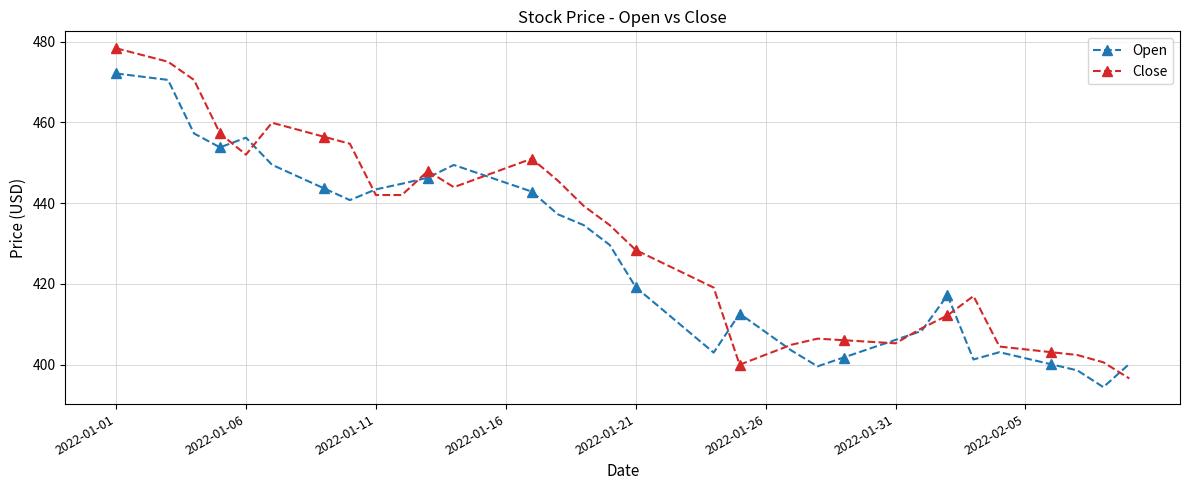

Rank the series by their maximum value, from lowest to highest.

Open, Close